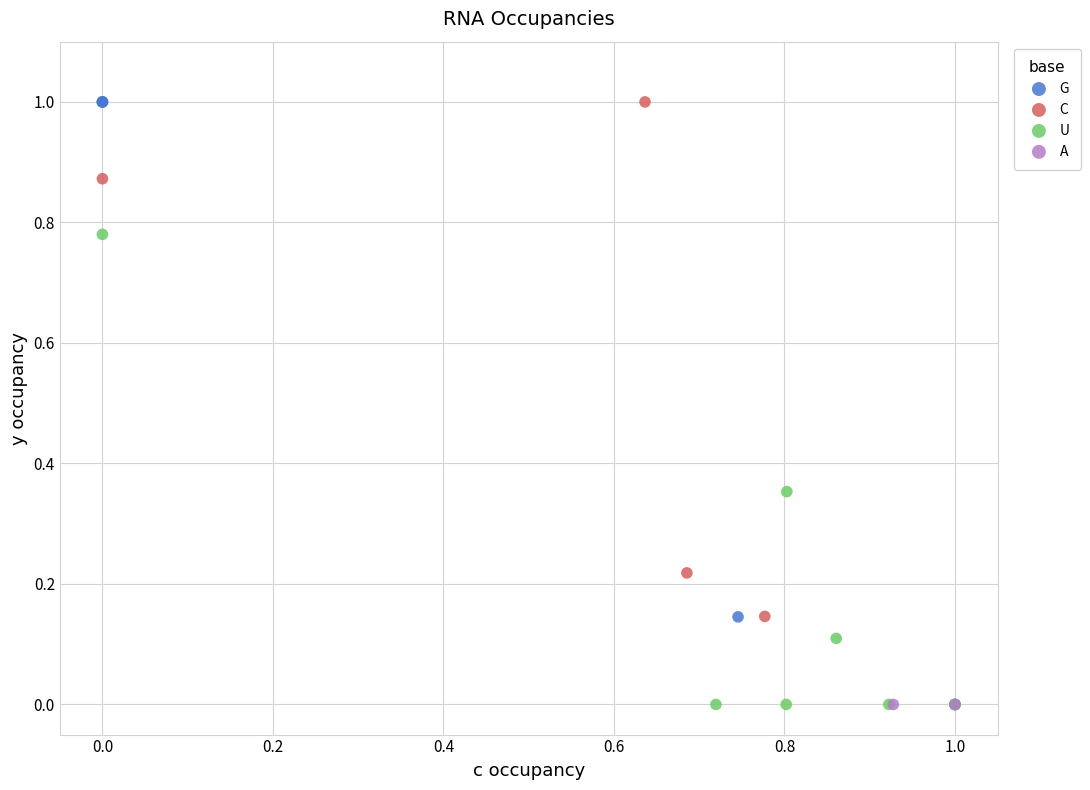

What are all the series names shown in the legend?

G, C, U, A